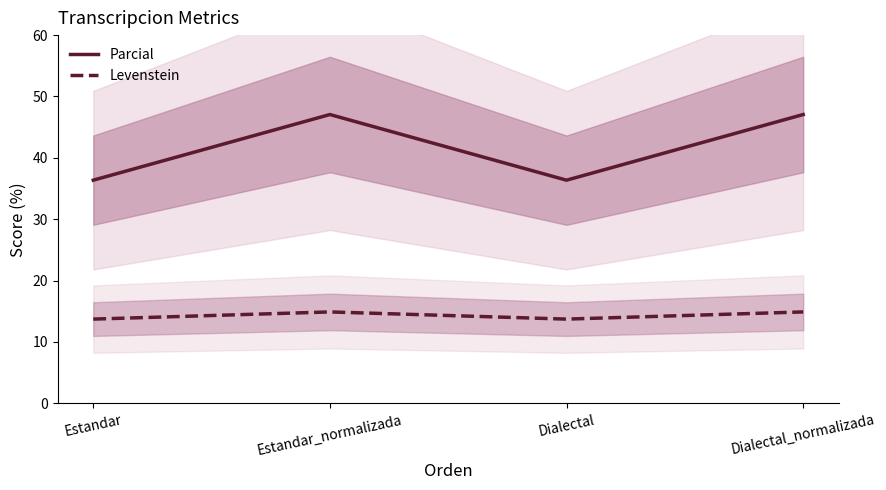

Between Dialectal and Dialectal_normalizada, which is larger?

Dialectal_normalizada